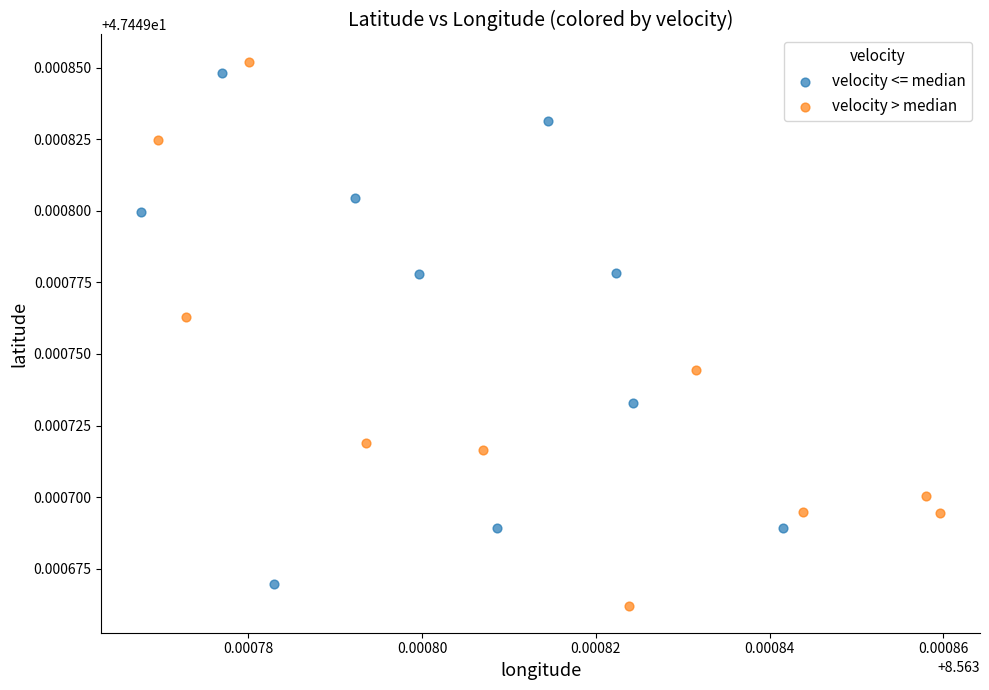

Which series has the widest spread of Y values?

velocity > median